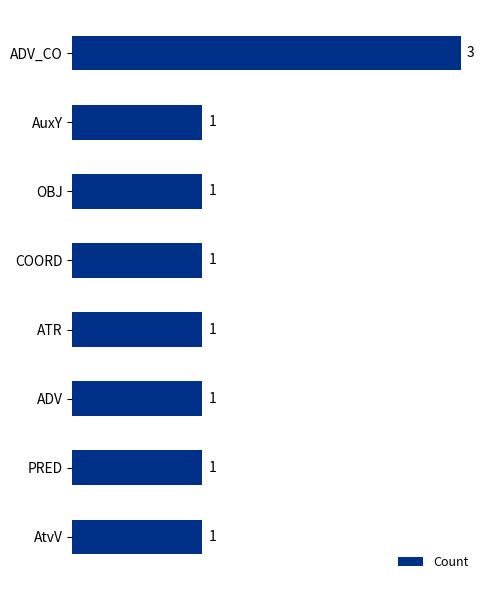

What is the average value?

1